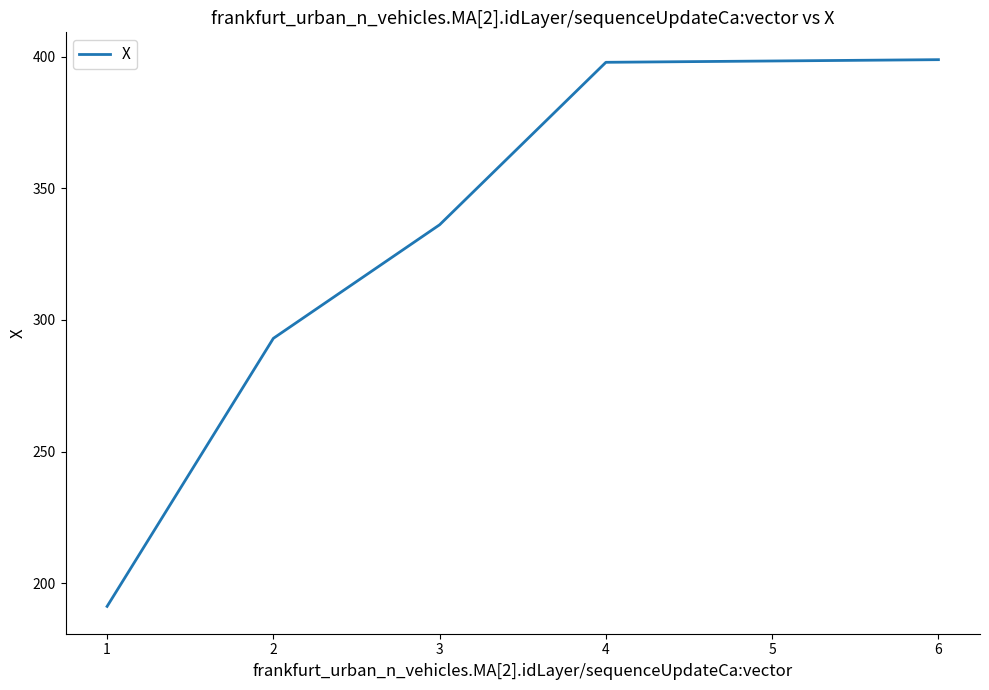

What is the maximum value shown in the chart?

398.8